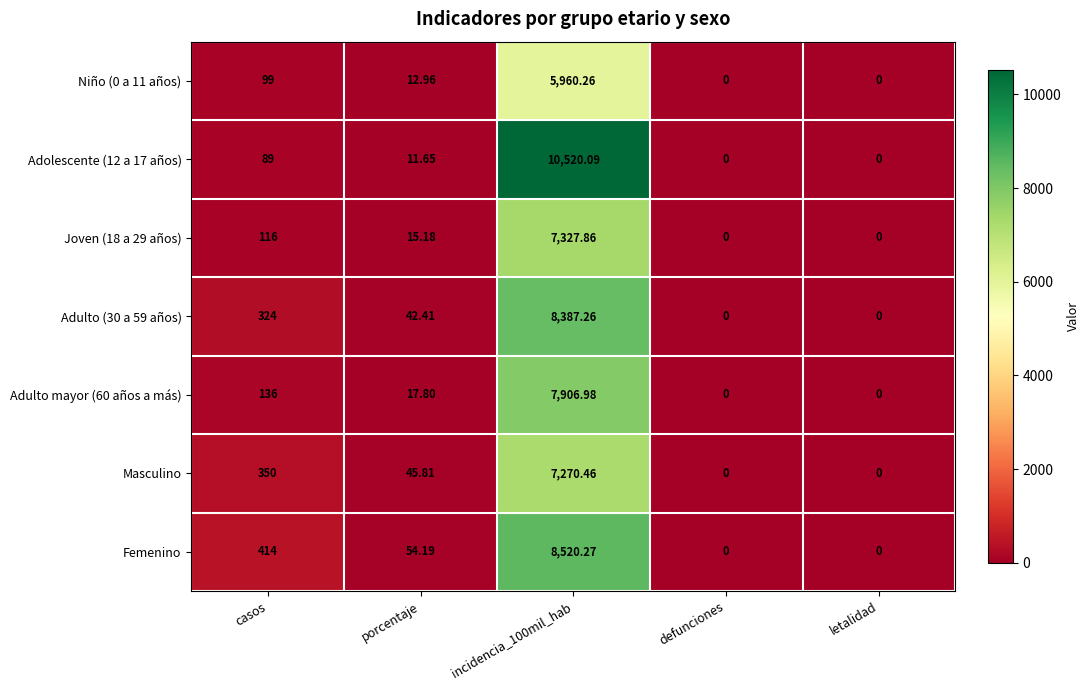

Between casos and defunciones, which series saw the biggest shift?

Femenino